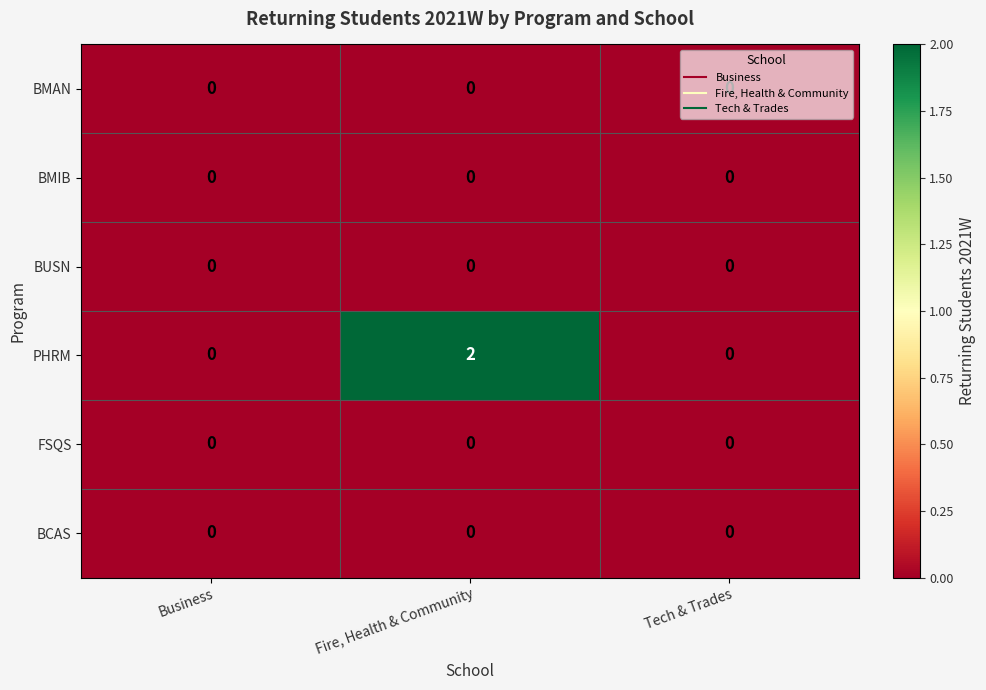

How many PHRM values are between 0 and 2?

3